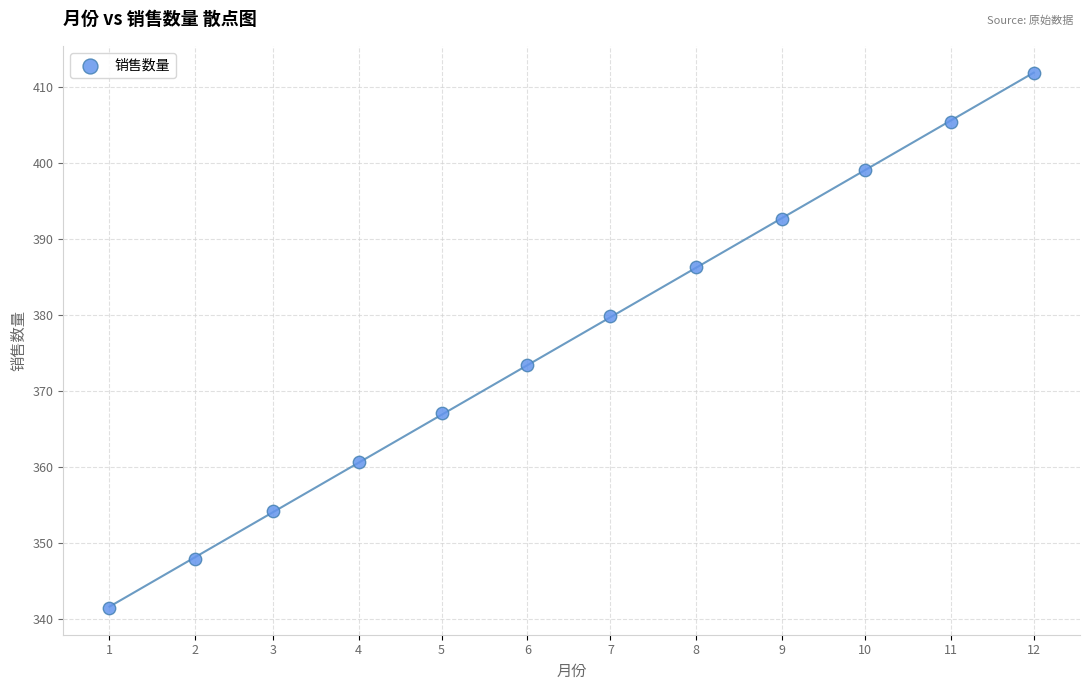

What Y value in the scatter plot is closest to 376?

373.5